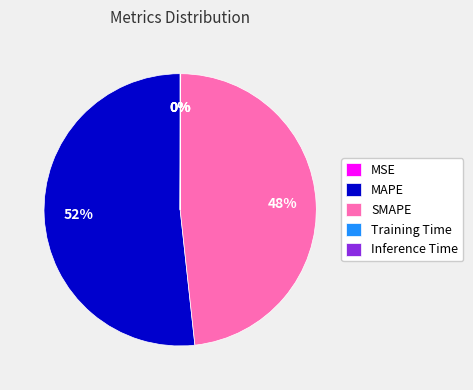

To the nearest percent, what is the average slice percentage?

20%